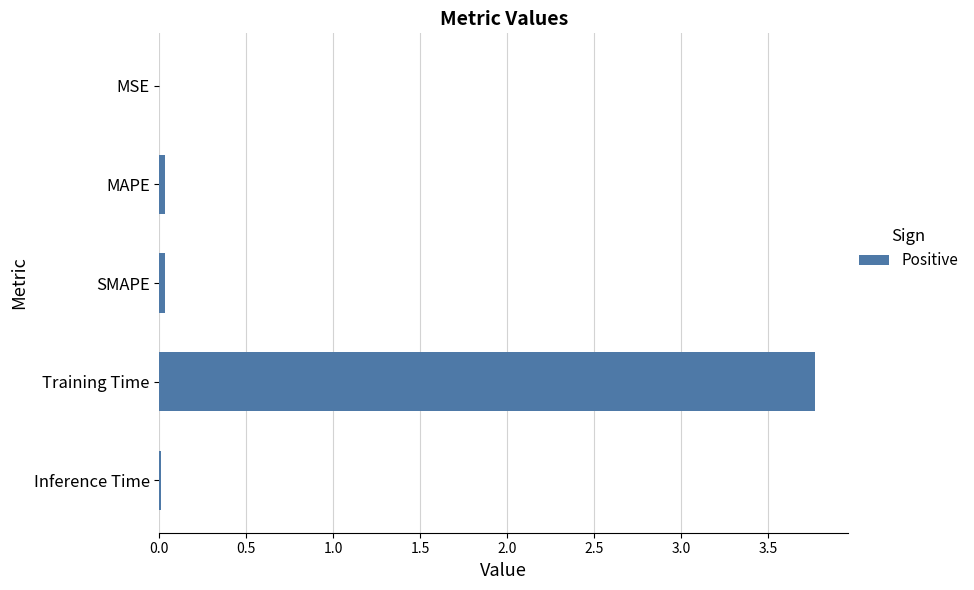

What is the sum of all values?

3.8